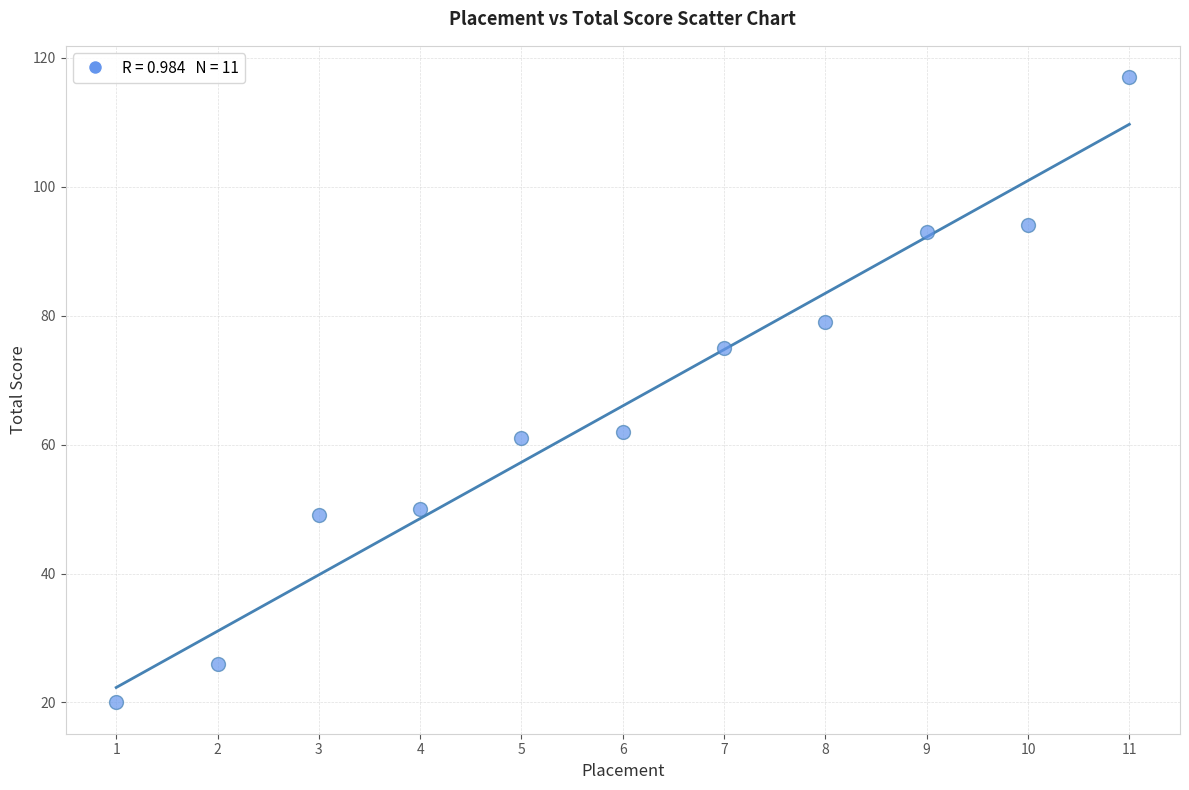

What is the average Y value?

66